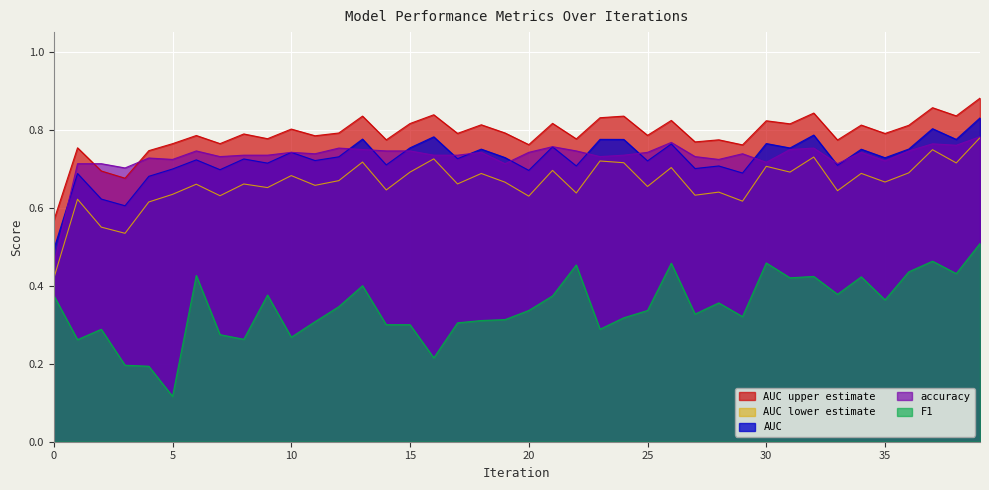

At how many categories does at least one series exceed 0?

40